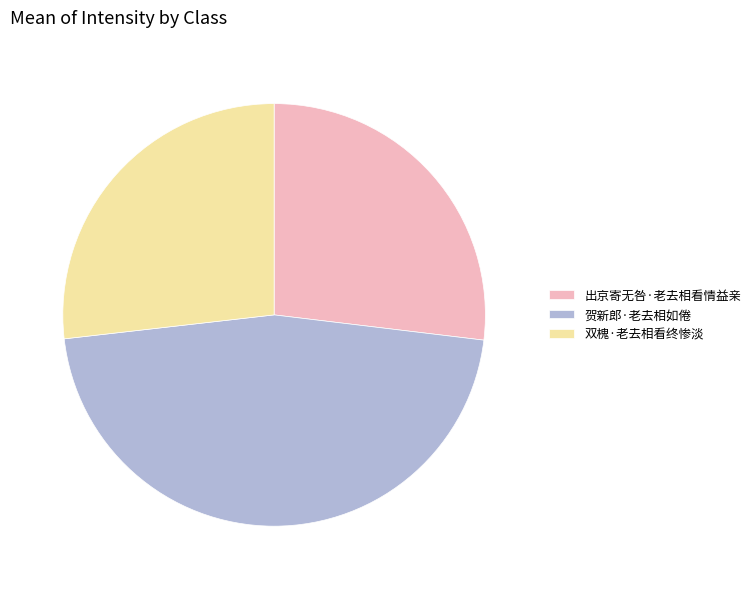

Count the number of slices in the pie.

3